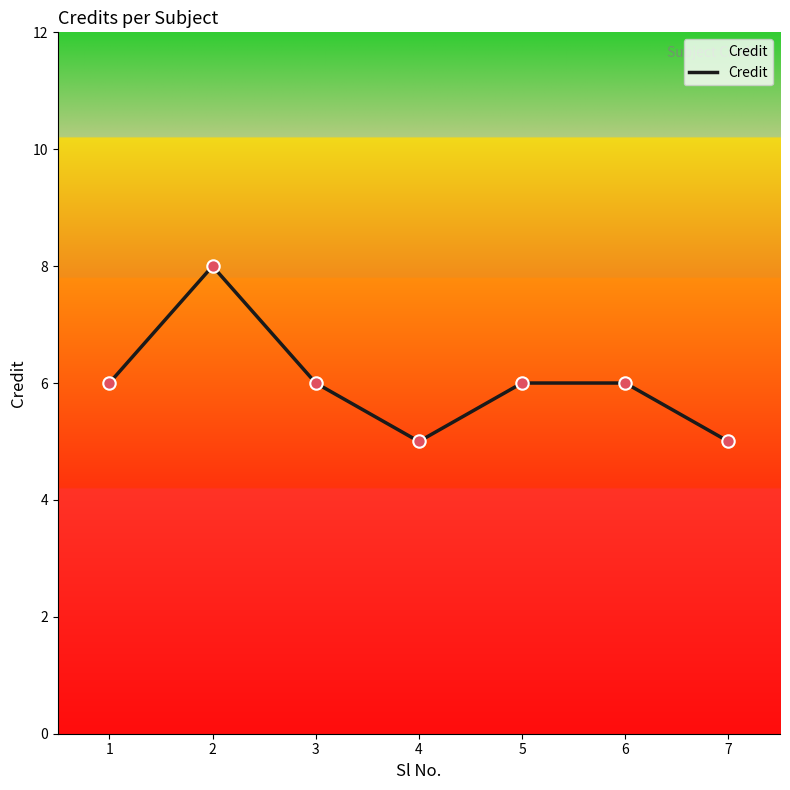

Between 4 and 1, which is larger?

1